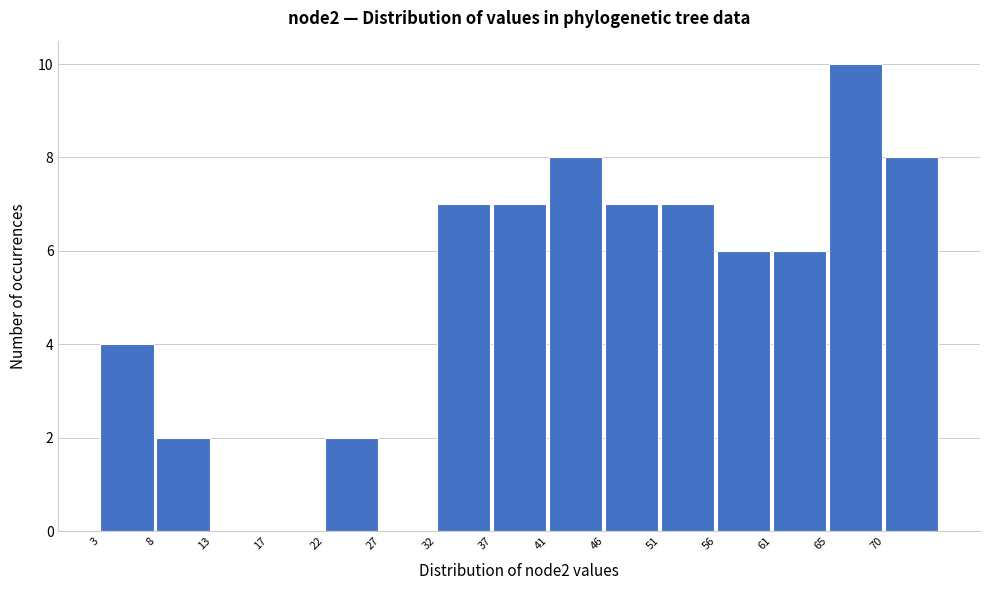

How tall is the bar that spans 41.4 to 46.2 on the x-axis? Neither the bar edges nor the heights are printed on the chart, so give them approximately, as read against the axes.

8